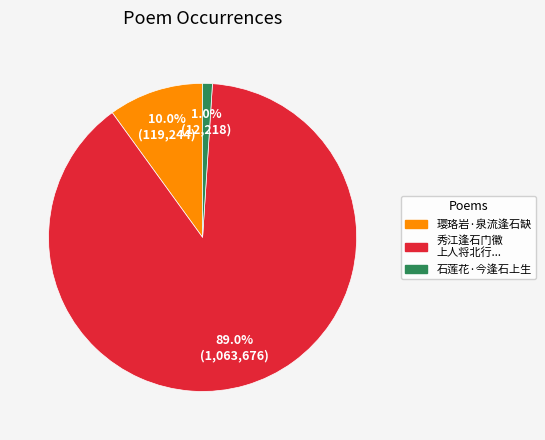

Does any single category account for the majority?

Yes